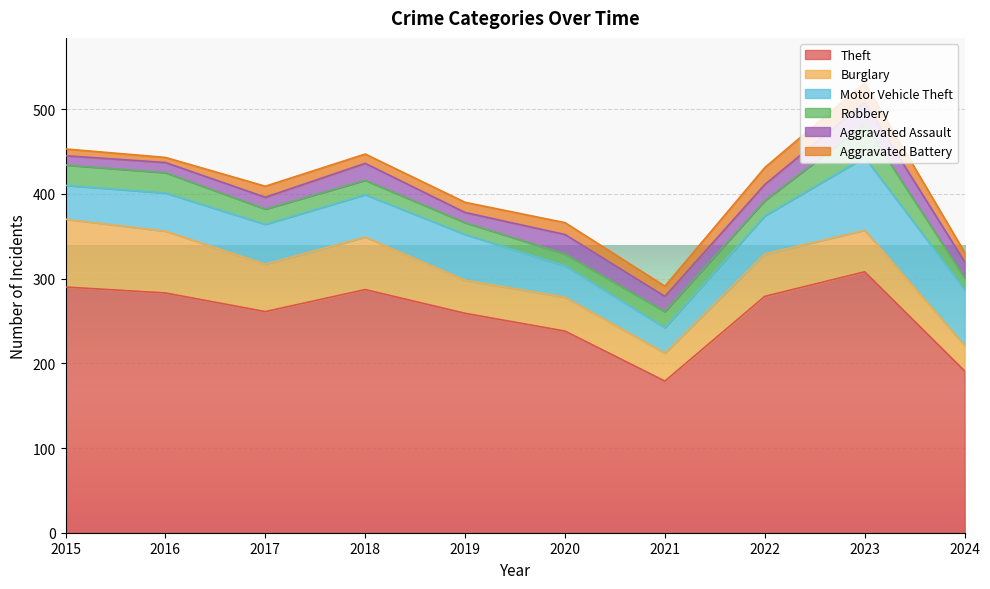

How many data points in Motor Vehicle Theft are less than 47?

5